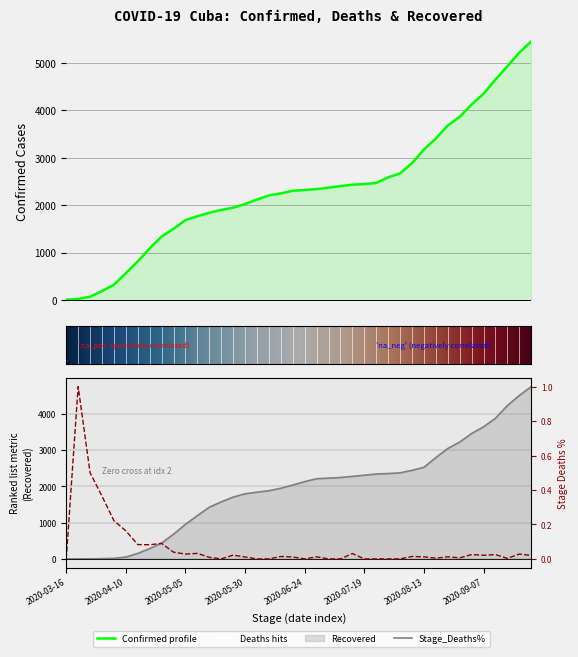

Which category has the lowest value across all series?

2020-03-16